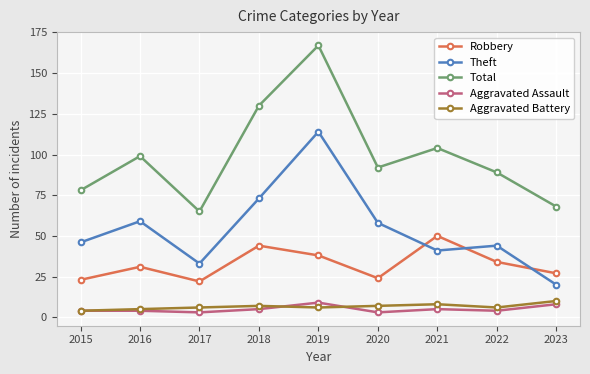

What is the total value across all series at 2021?

208